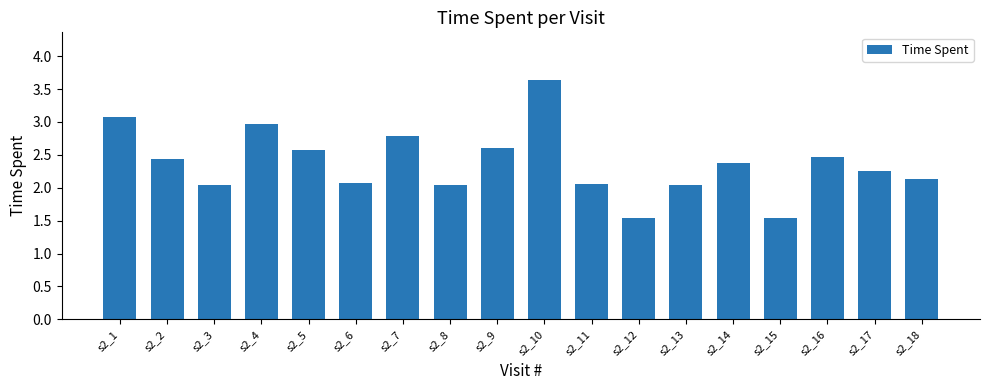

What is the difference between the values at s2_7 and s2_13?

0.7